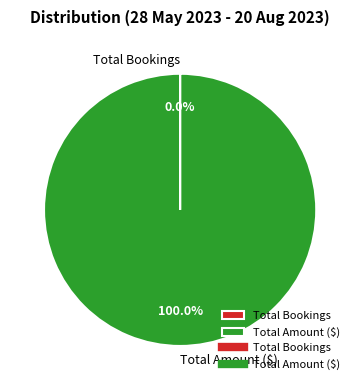

Which category has the biggest portion of the pie?

Total Amount ($)